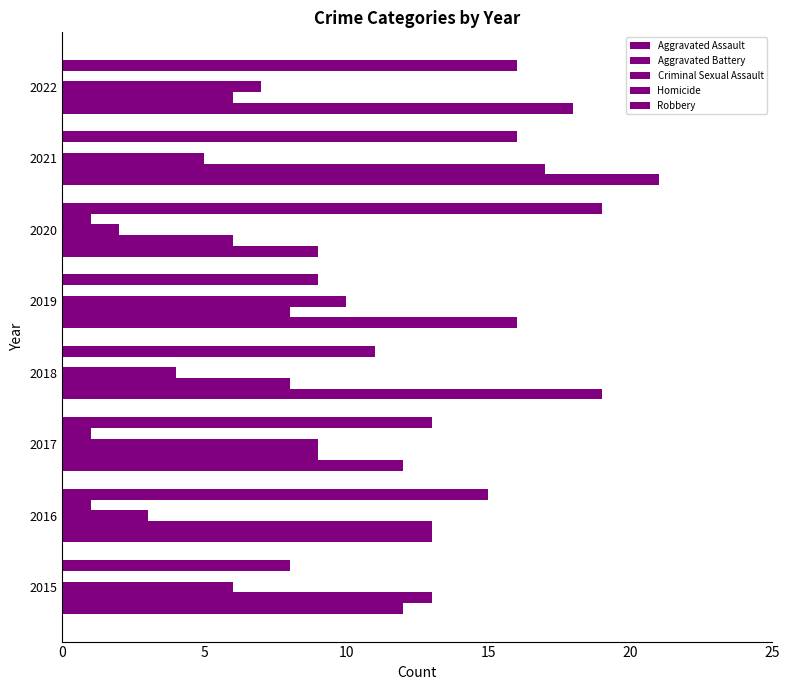

How many categories are shown in the chart?

8